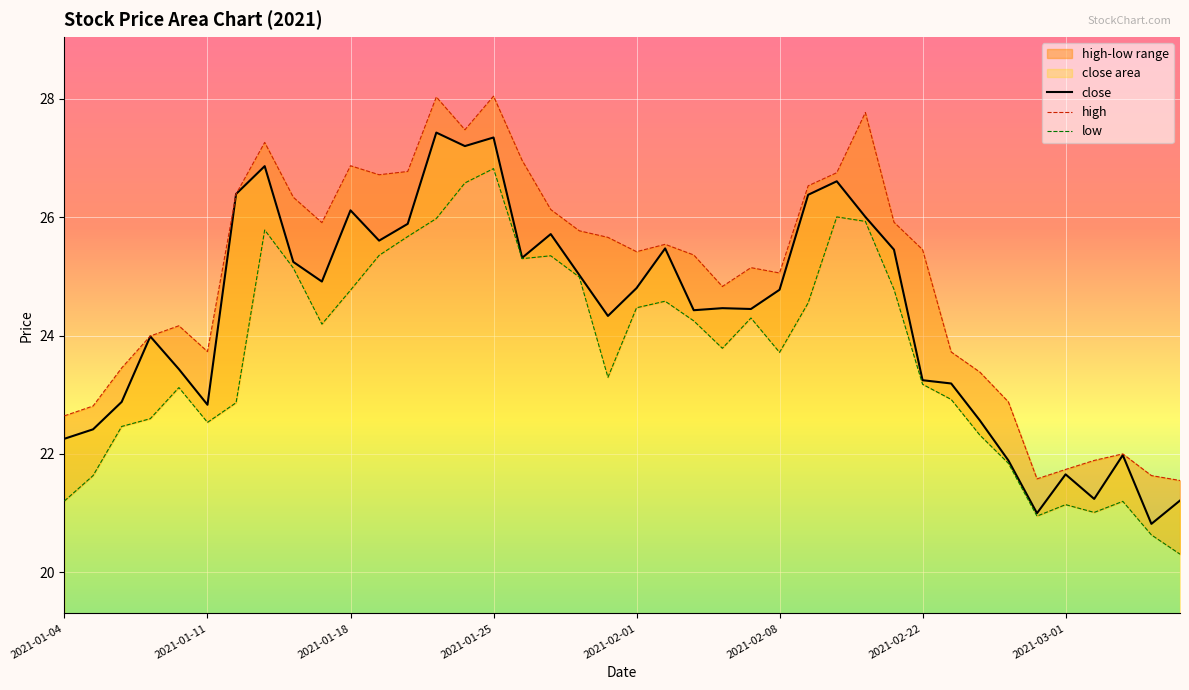

True or false: high and low cross at least once.

False